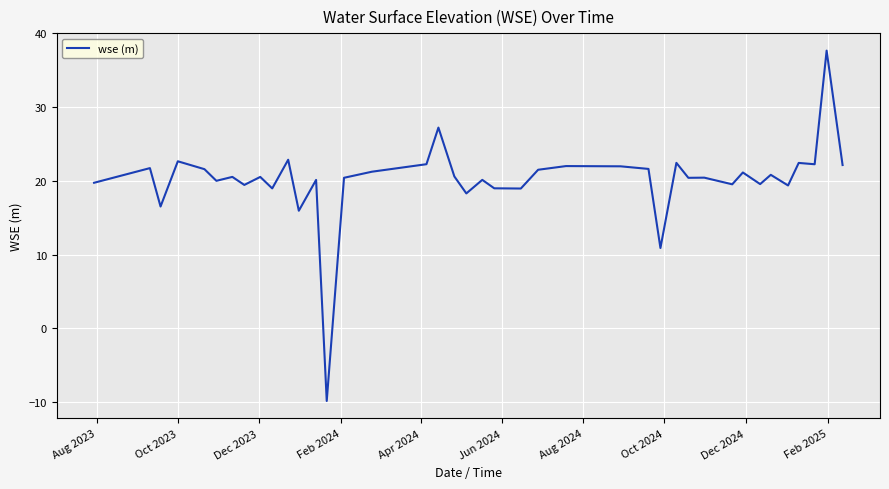

What is the greatest value displayed?

37.6